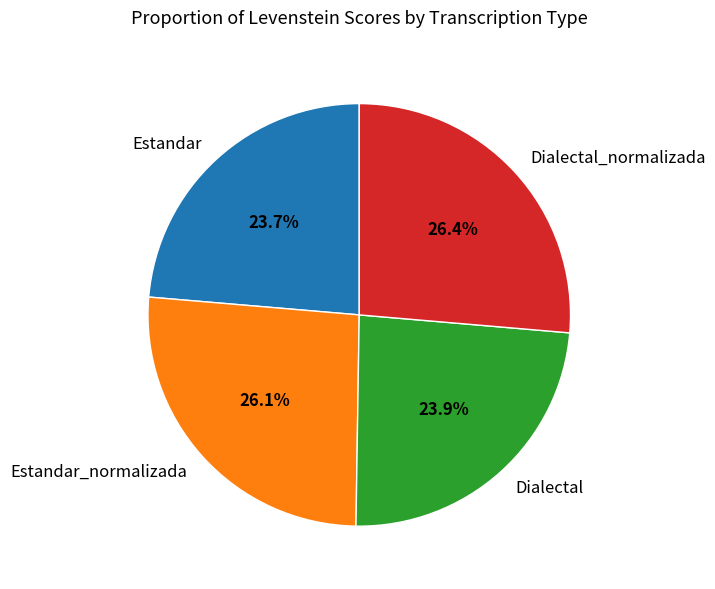

To the nearest percent, what portion does Dialectal_normalizada represent?

26%